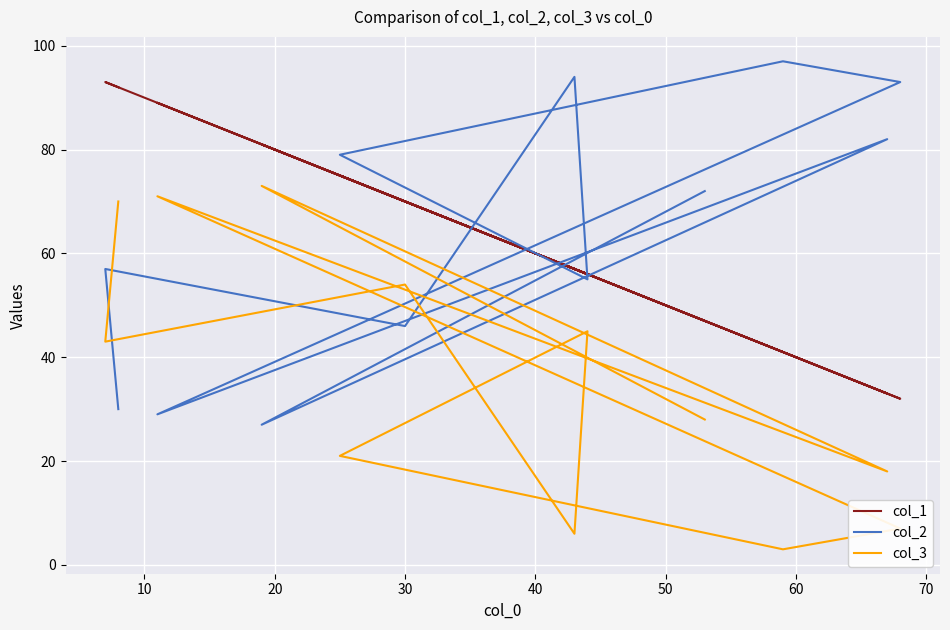

Is the value of col_2 at 10 greater than the value of col_1 at 30?

No